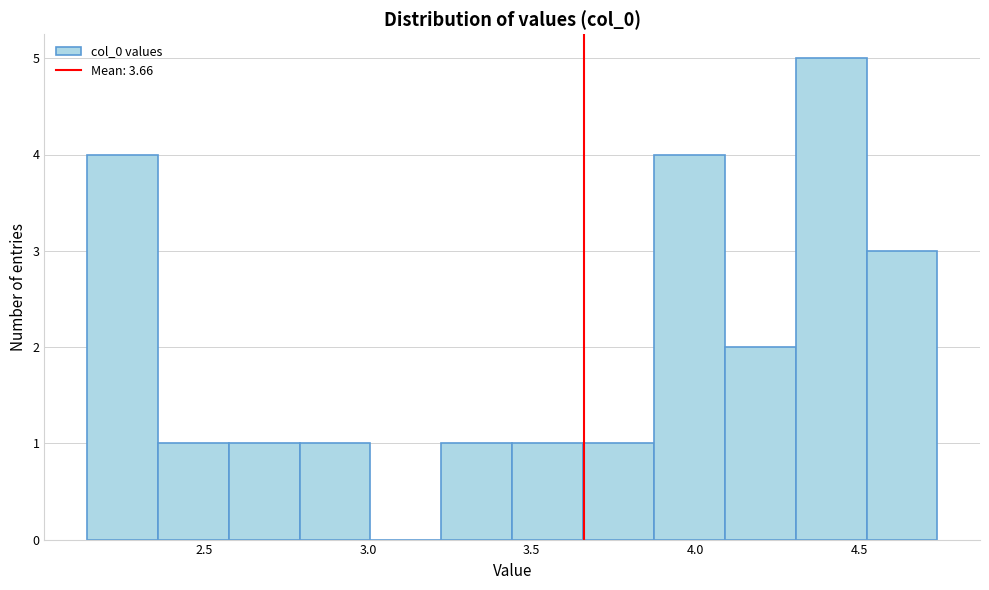

How tall is the bar that spans 3.45 to 3.65 on the x-axis? Neither the bar edges nor the heights are printed on the chart, so give them approximately, as read against the axes.

1